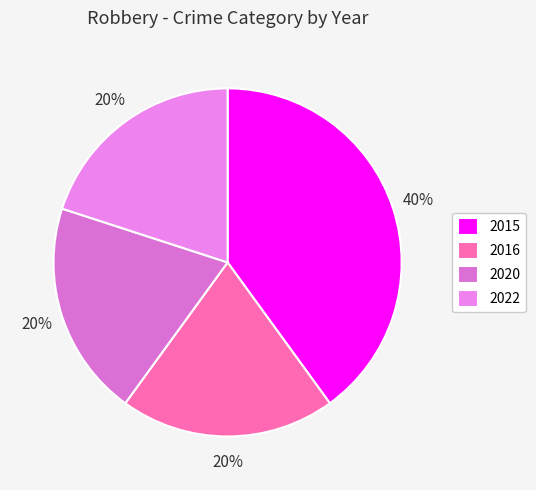

To the nearest percent, what percentage of the pie is 2015?

40%